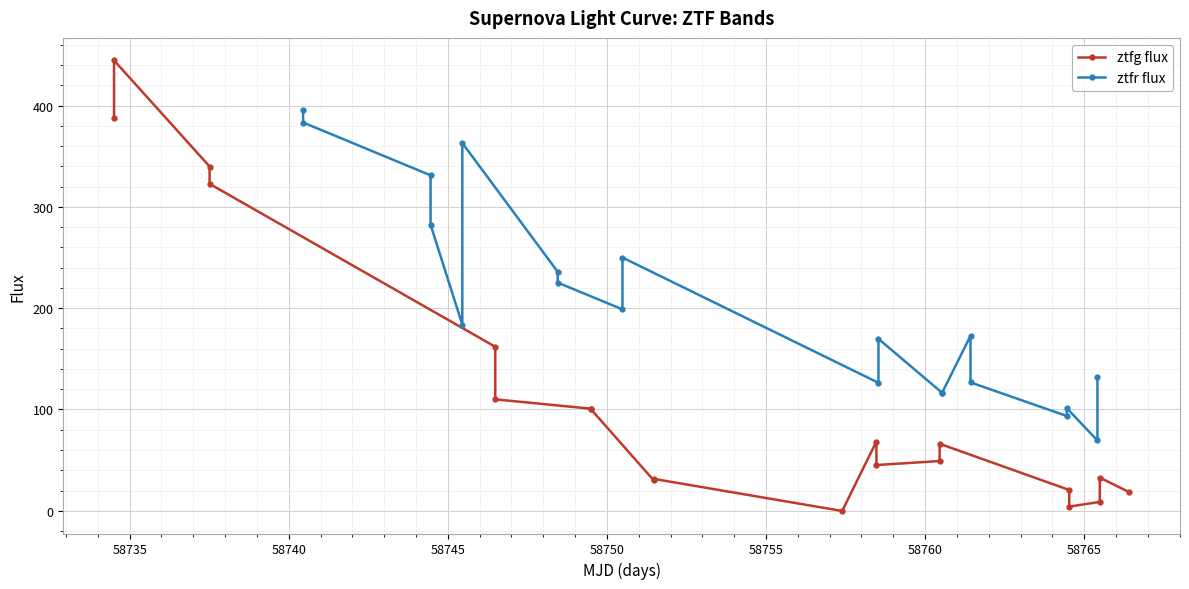

What is the value of the ztfg flux point at the 20th from the left?

18.4